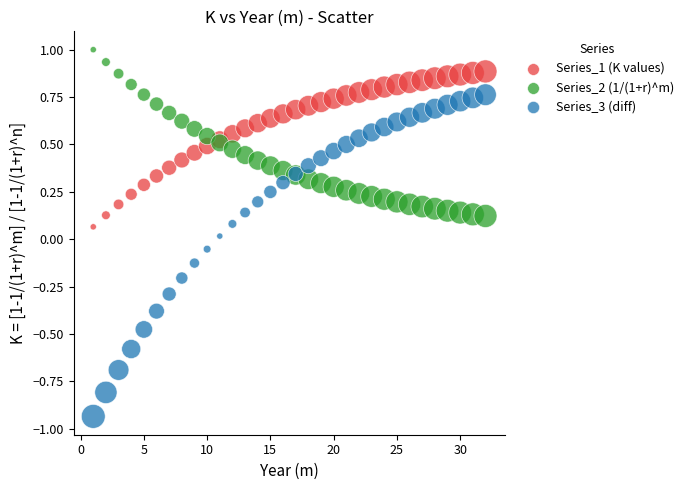

Which series has the widest spread of Y values?

Series_3 (diff)